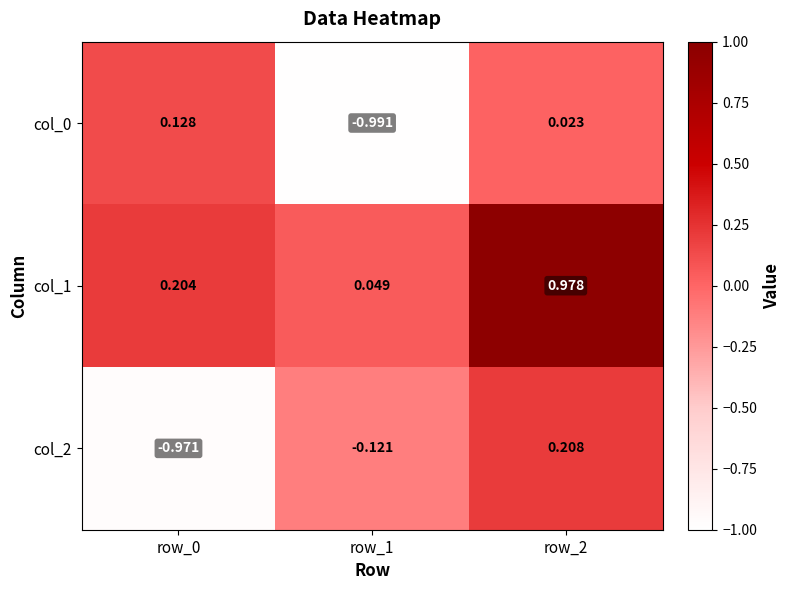

What is the total value across all series at row_2?

1.2